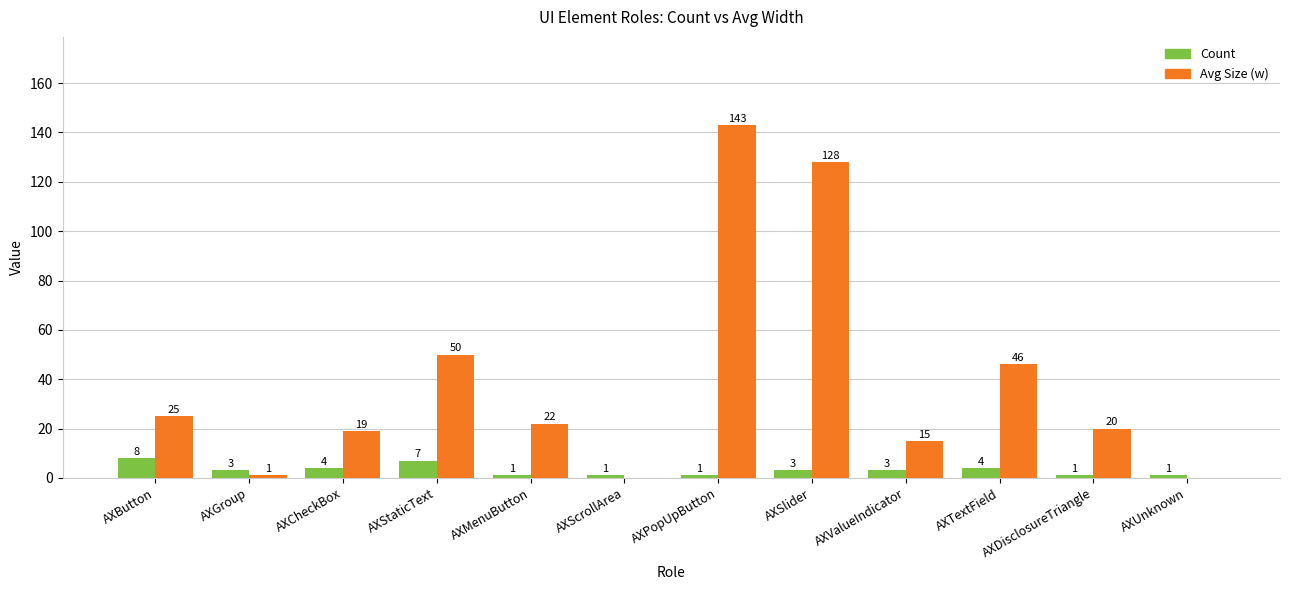

Is it true that Count equals 3 at AXSlider?

True